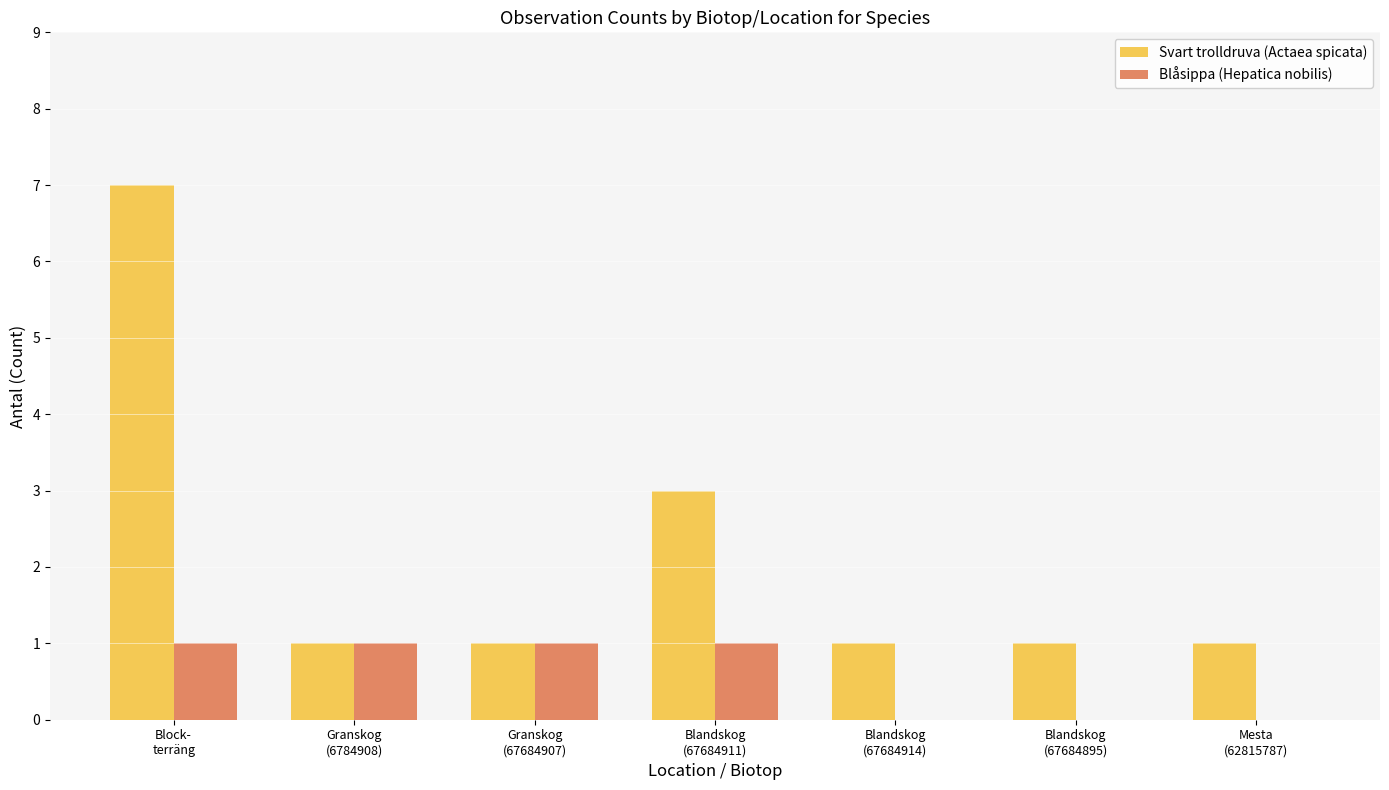

What is the sum of all Blåsippa (Hepatica nobilis) values?

4